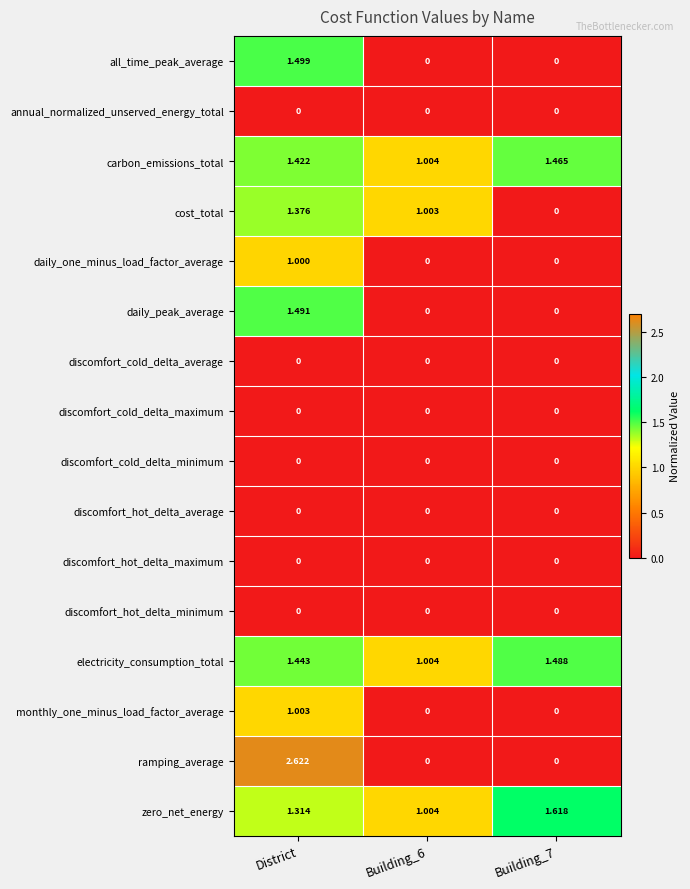

Which series changed the most between District and Building_7?

ramping_average